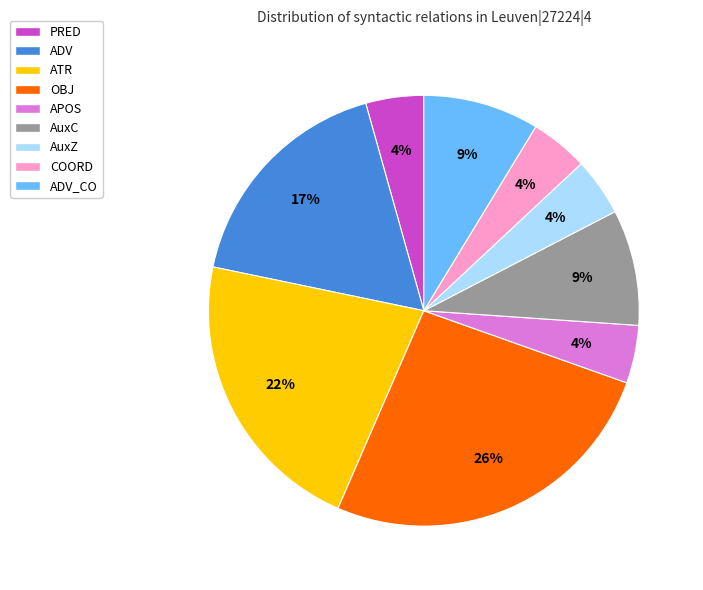

Approximately how many times larger is the value at APOS compared to PRED?

1.0